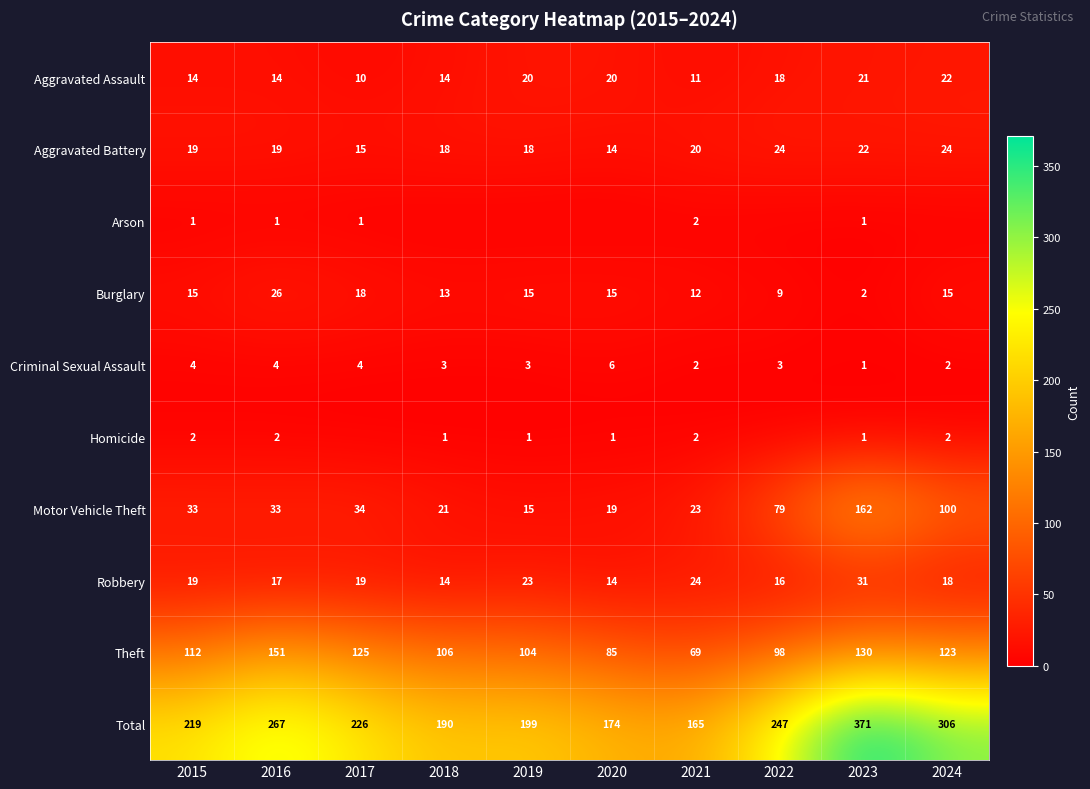

Which series changed the most between 2016 and 2023?

Motor Vehicle Theft